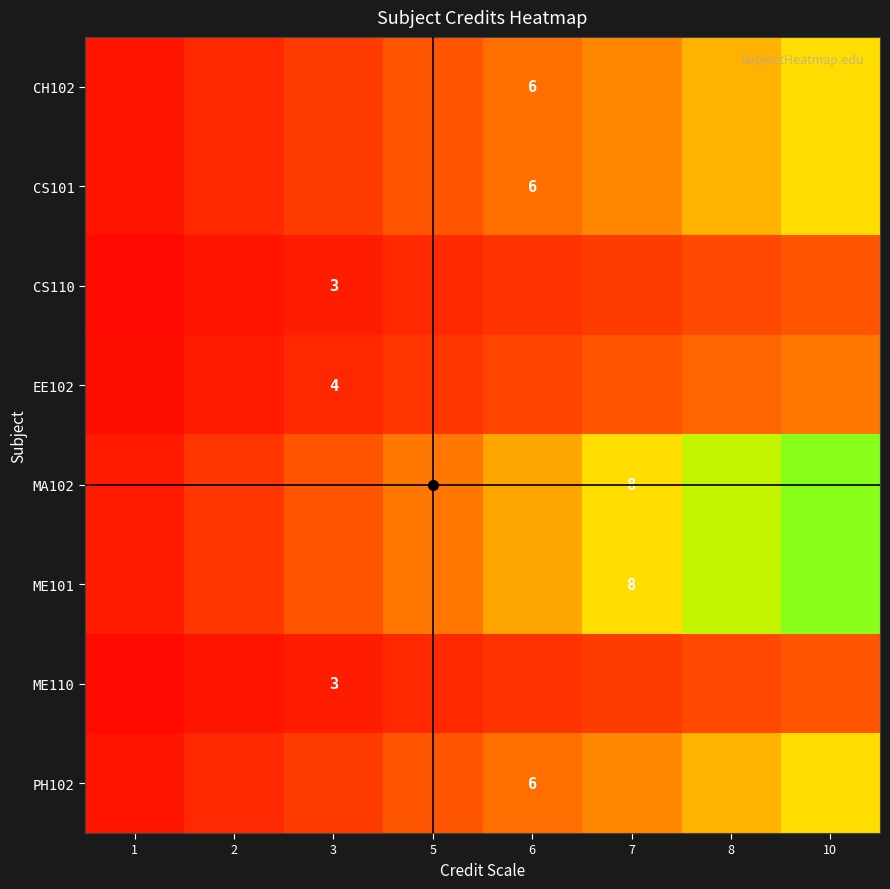

The value of CH102 at 7 is 7.7. True or false?

False